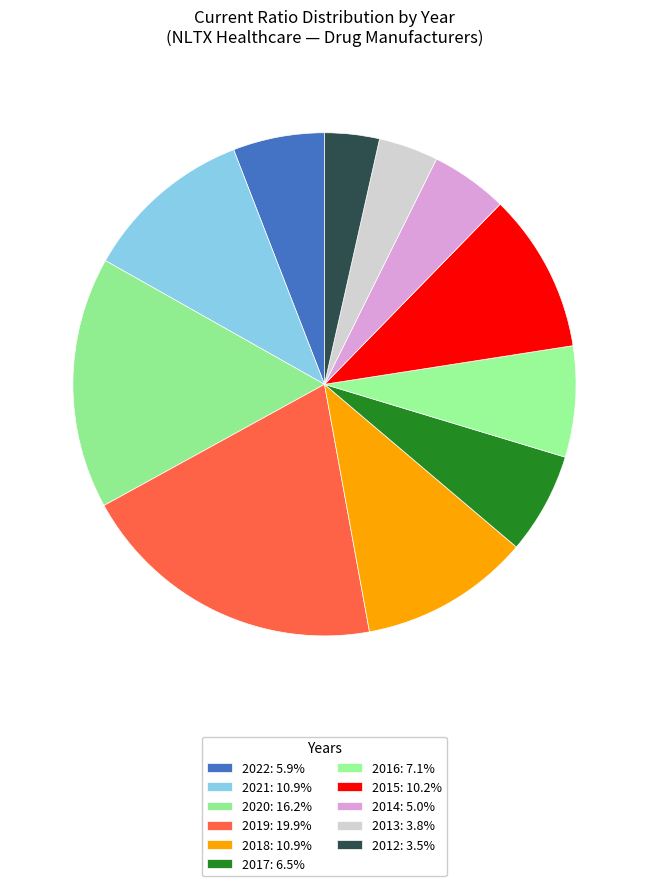

To the nearest percent, what percentage of the pie is 2017?

7%